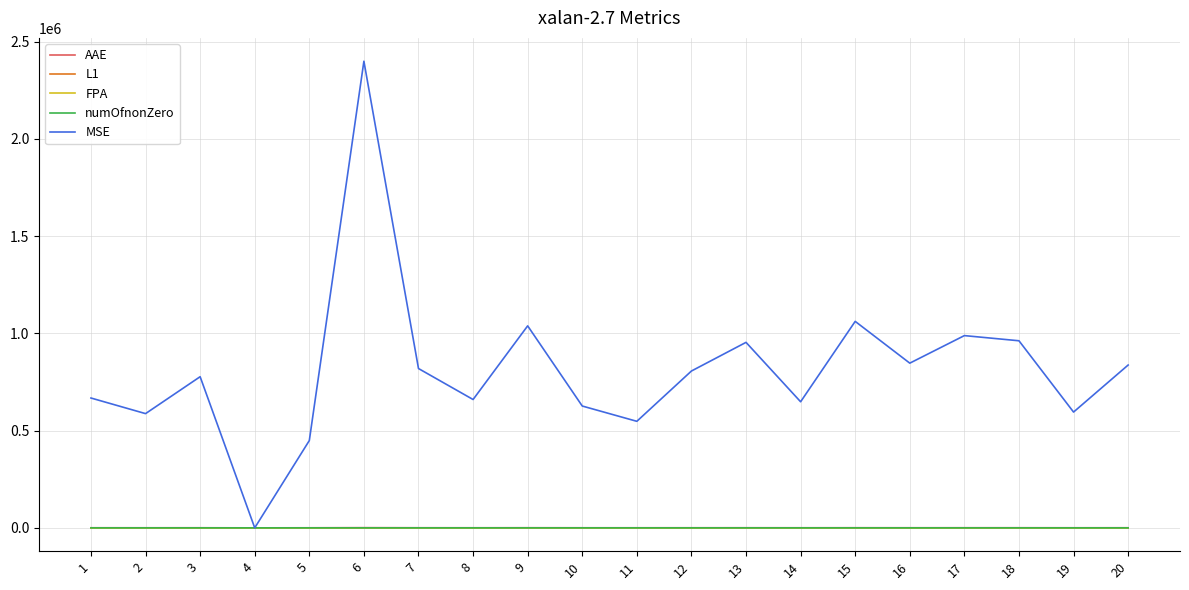

What is the highest value of the MSE series?

2398634.2